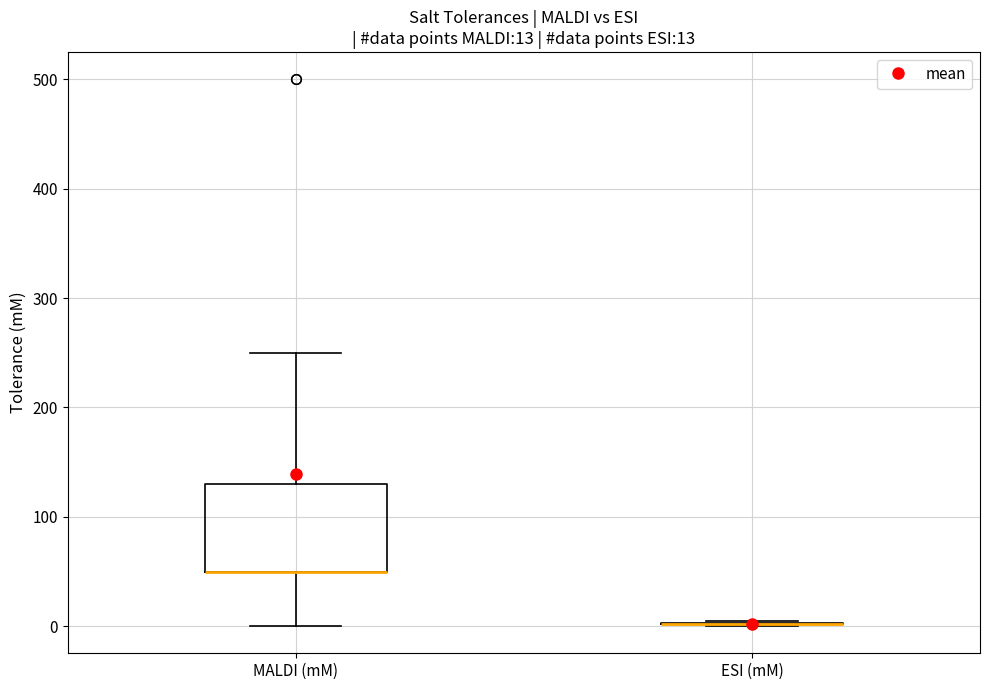

Comparing the boxes themselves (not the whiskers), which one is the tallest?

MALDI (mM)